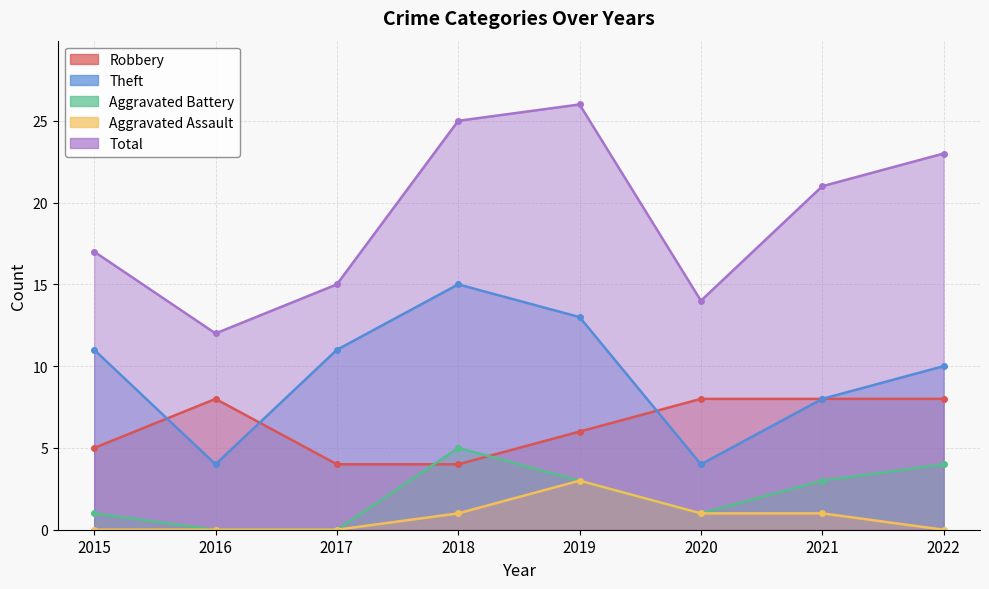

What value does the Aggravated Assault series have at 2021?

1